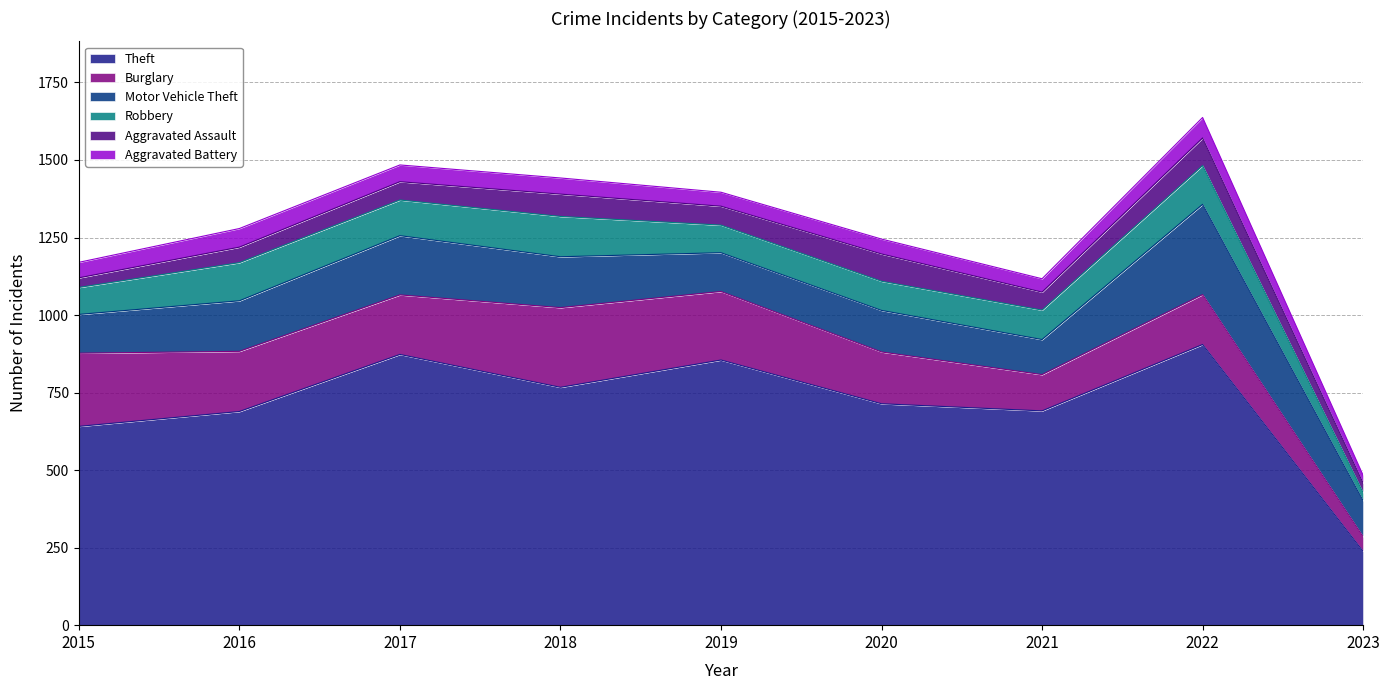

Where is the first local minimum for Theft?

2018